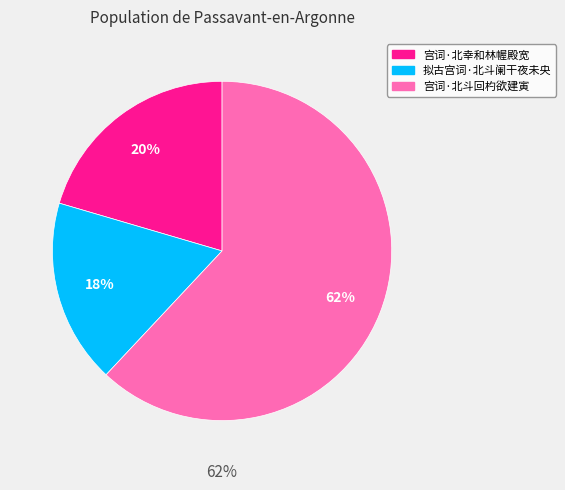

Is it true that 拟古宫词·北斗阑干夜未央 is 18% of the pie?

True